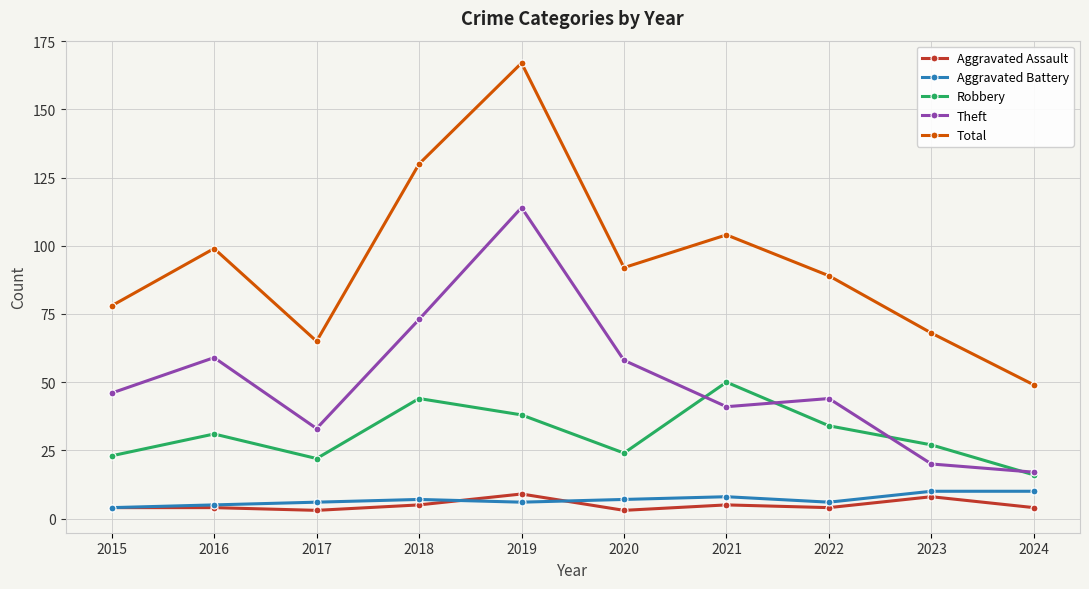

In Total, how many points are lower than both neighbors (excluding endpoints)?

2